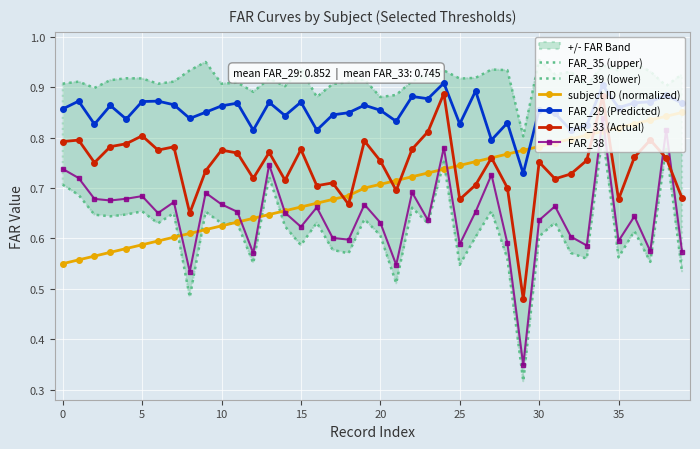

True or false: FAR_29 (Predicted) and FAR_33 (Actual) cross at least once.

False